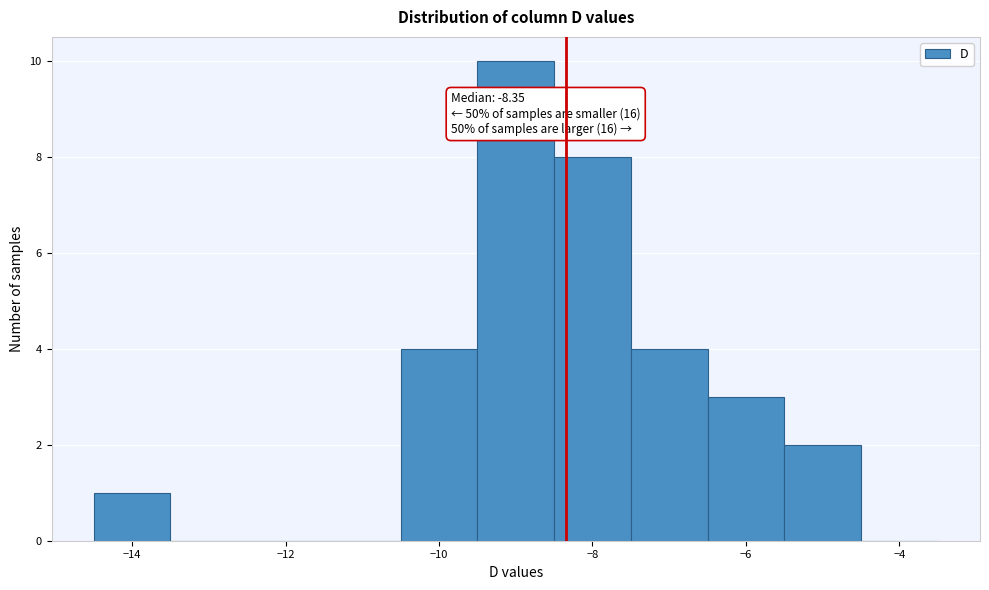

Which range on the x-axis has the tallest bar?

-9.5 to -8.5